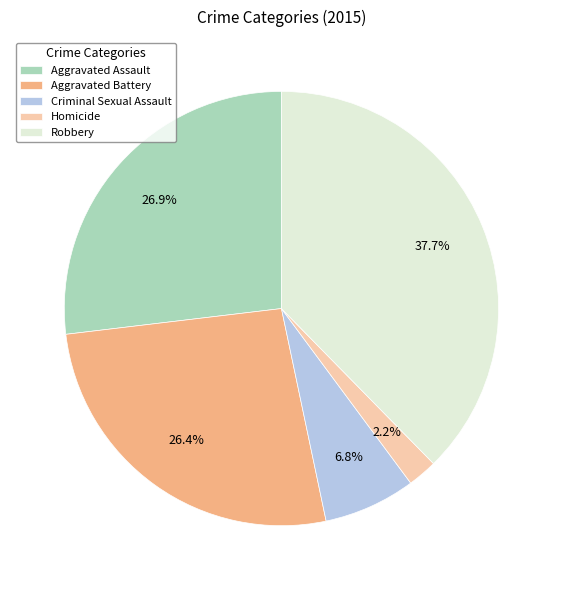

Does Aggravated Battery account for over 50% of the chart?

No